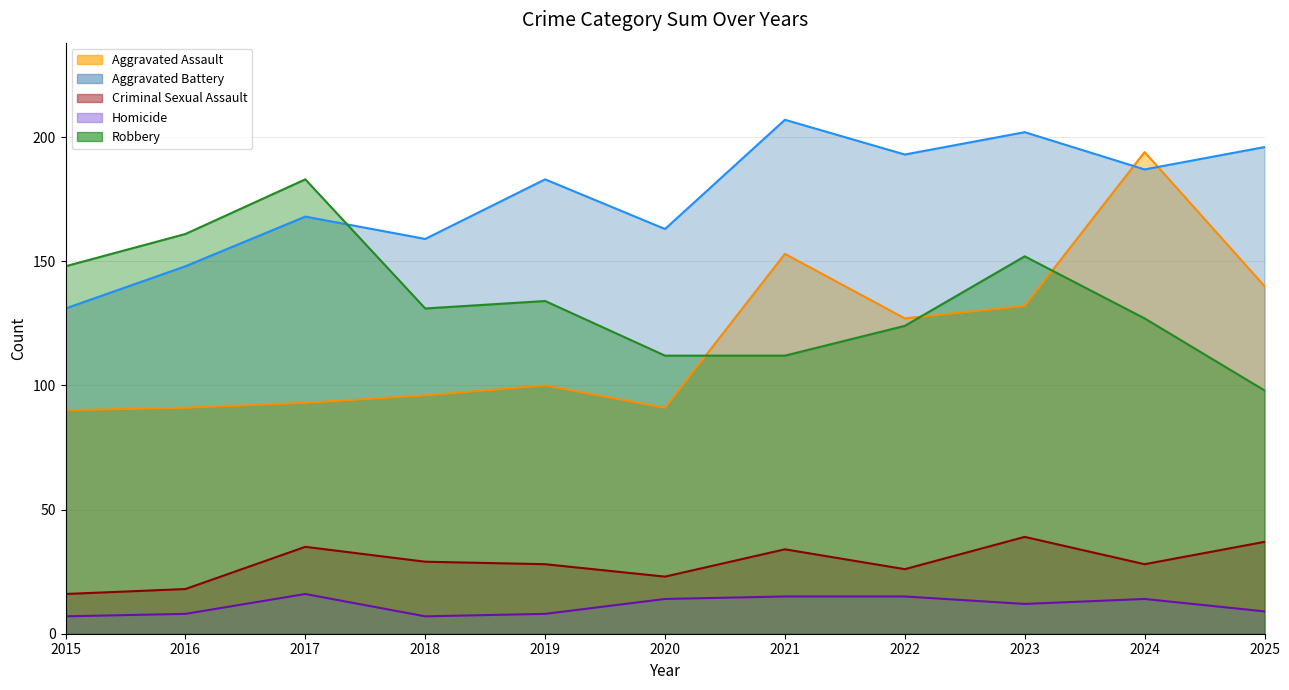

How many interior local peaks does the Aggravated Battery series have?

4